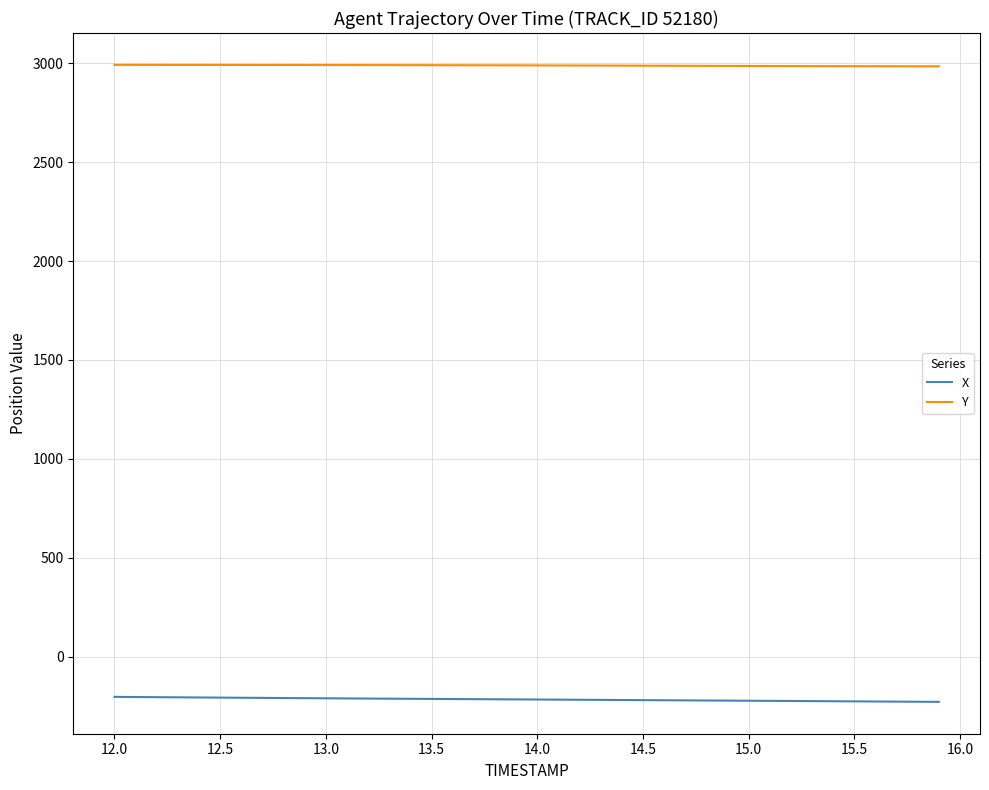

At how many categories does at least one series exceed 2463?

40